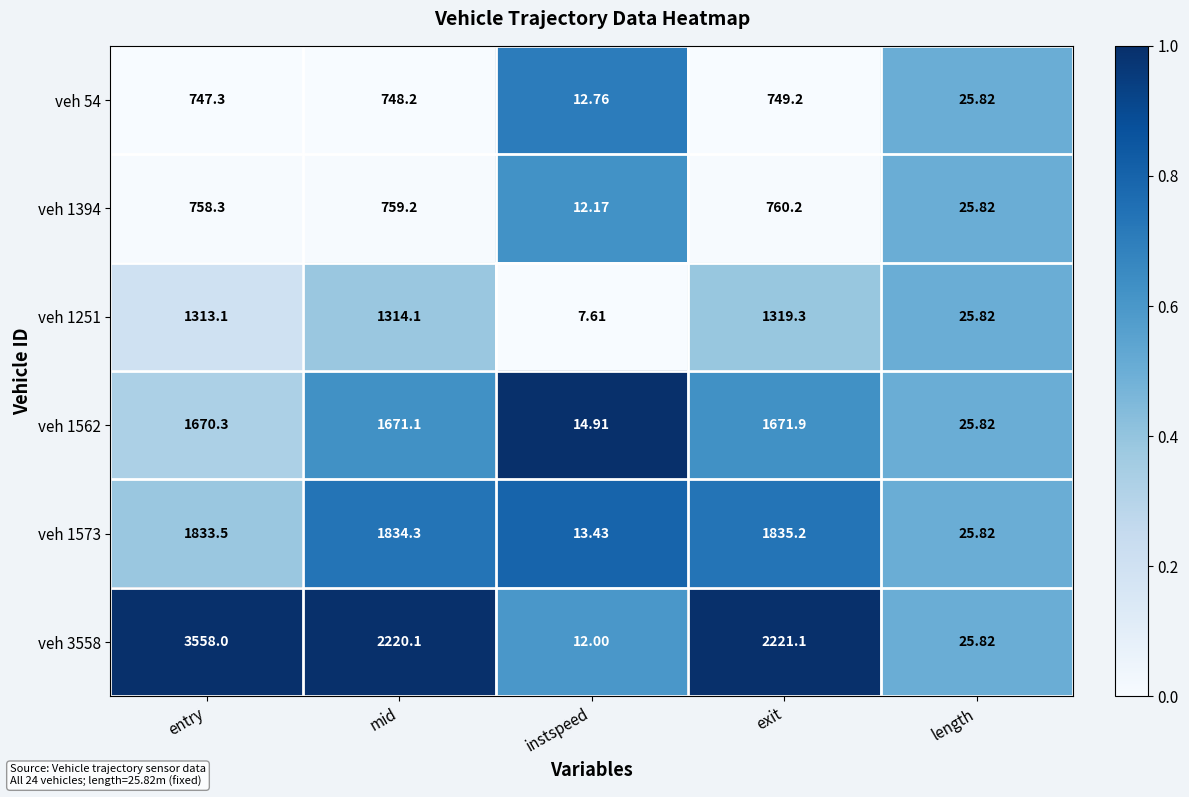

Rank the categories by veh 1251 value from highest to lowest.

exit, mid, entry, length, instspeed